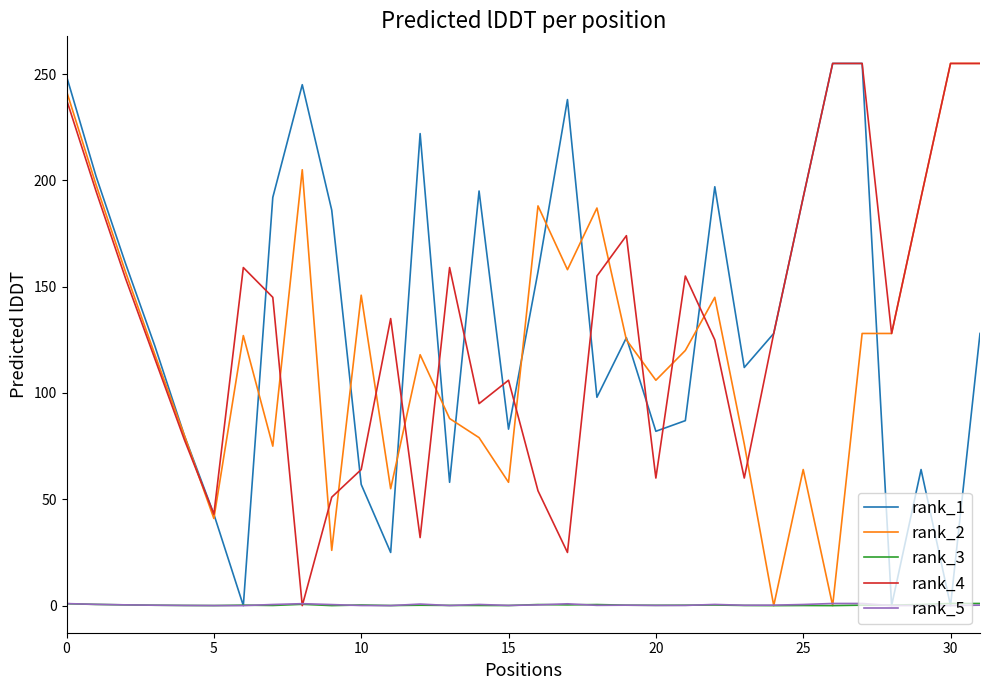

What is the maximum value shown in the chart?

255.0